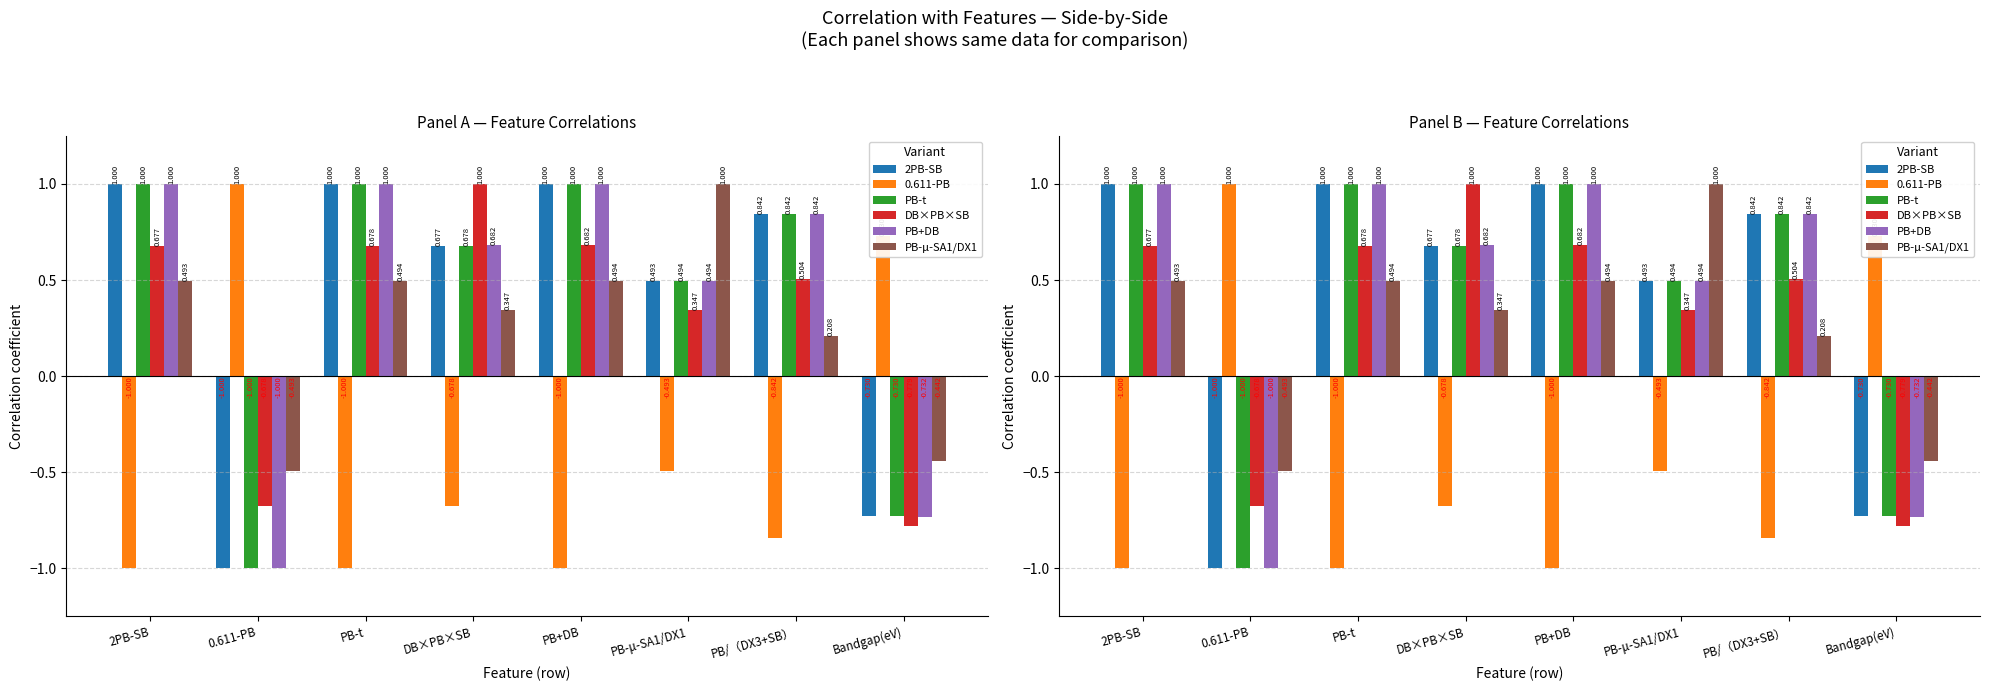

True or false: 0.611-PB has a value of -0.5 at PB-μ-SA1/DX1.

True